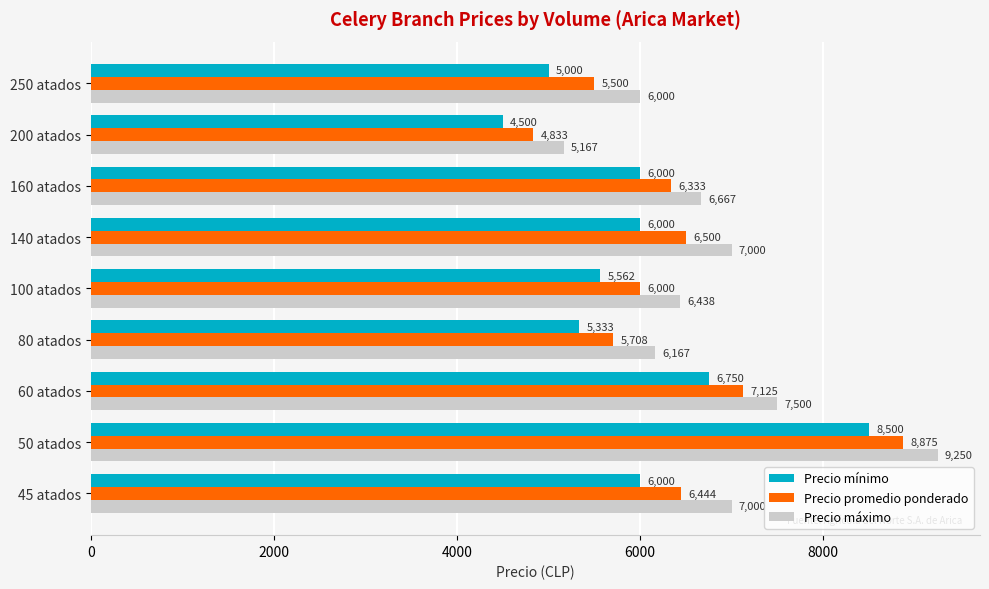

At 100 atados, list the series in order from largest to smallest.

Precio máximo, Precio promedio ponderado, Precio mínimo